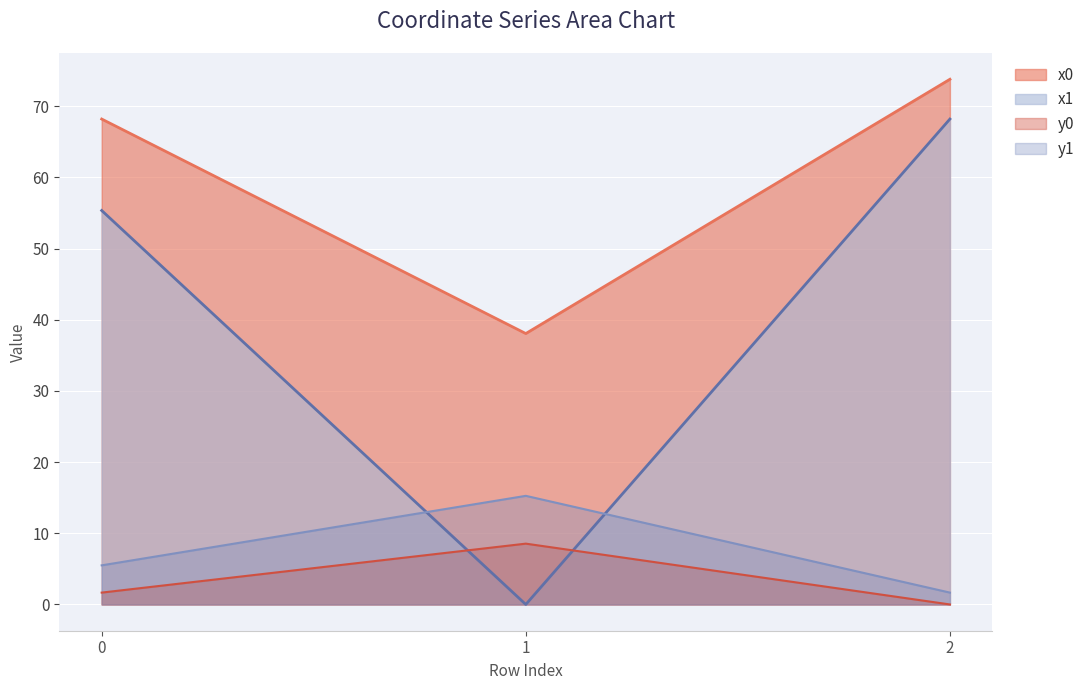

How many data points in x0 are above 68?

2